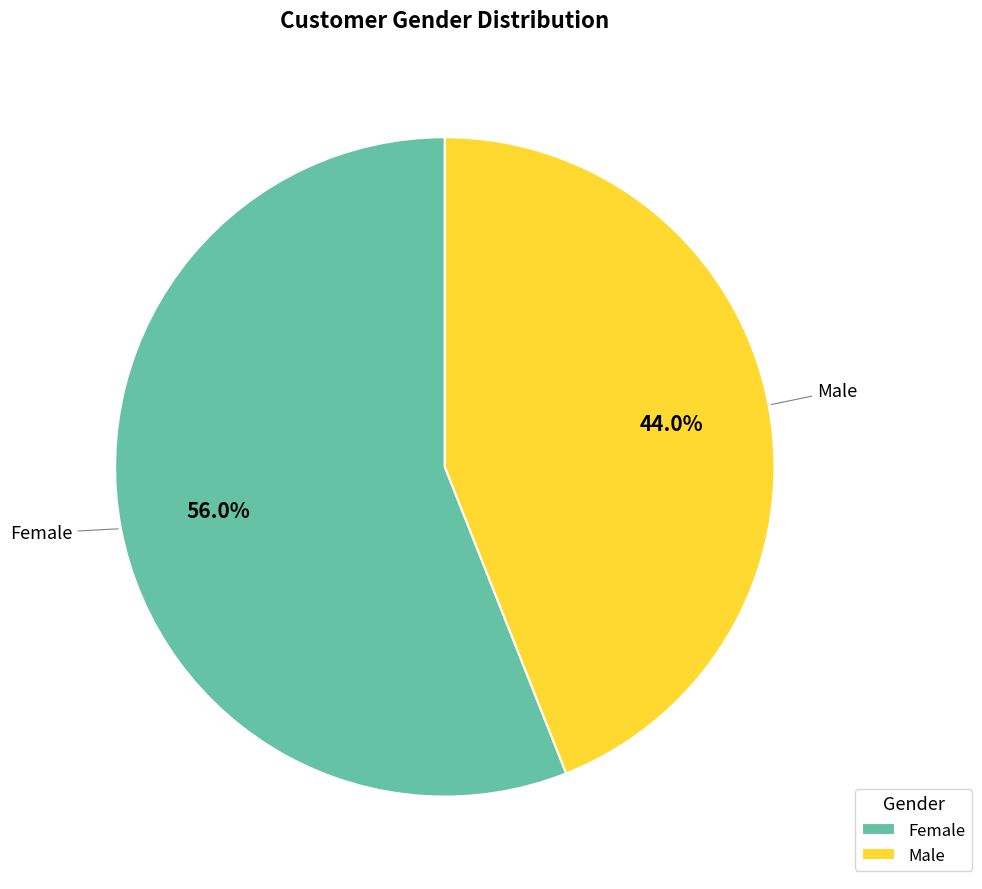

Combined, do Male and Female account for over 50%?

Yes